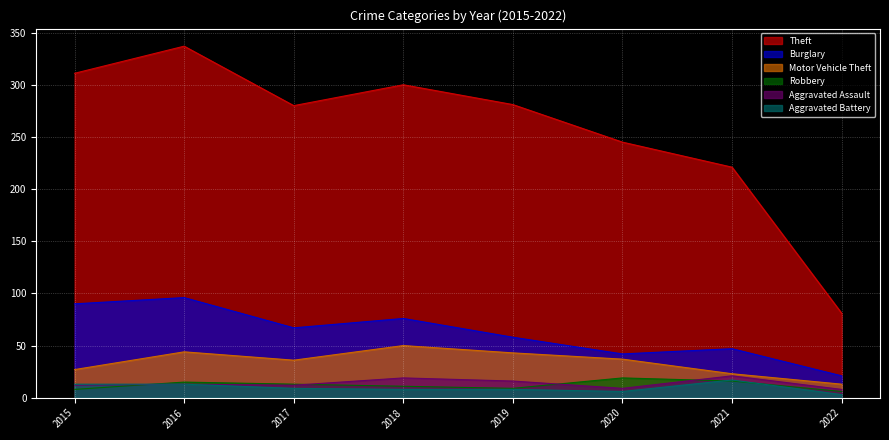

What is the difference between the maximum and minimum values in the Robbery series?

13